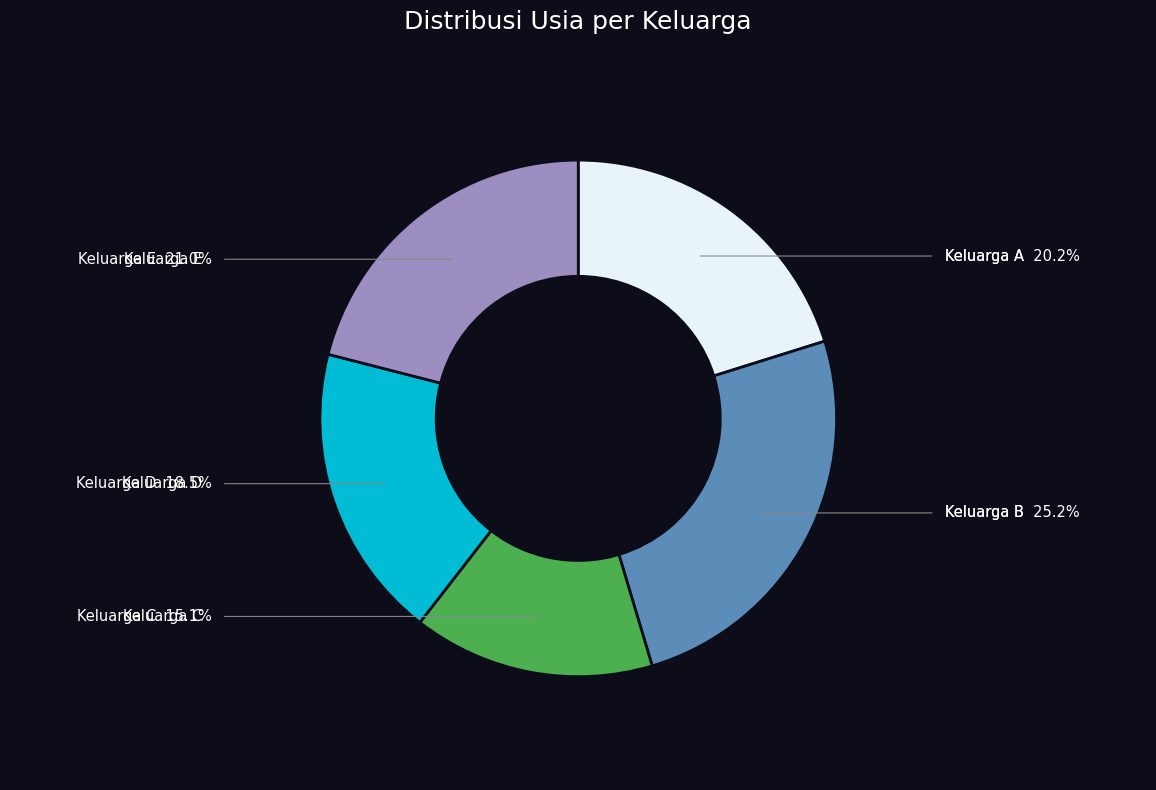

Is there any slice that represents more than half of the pie?

No